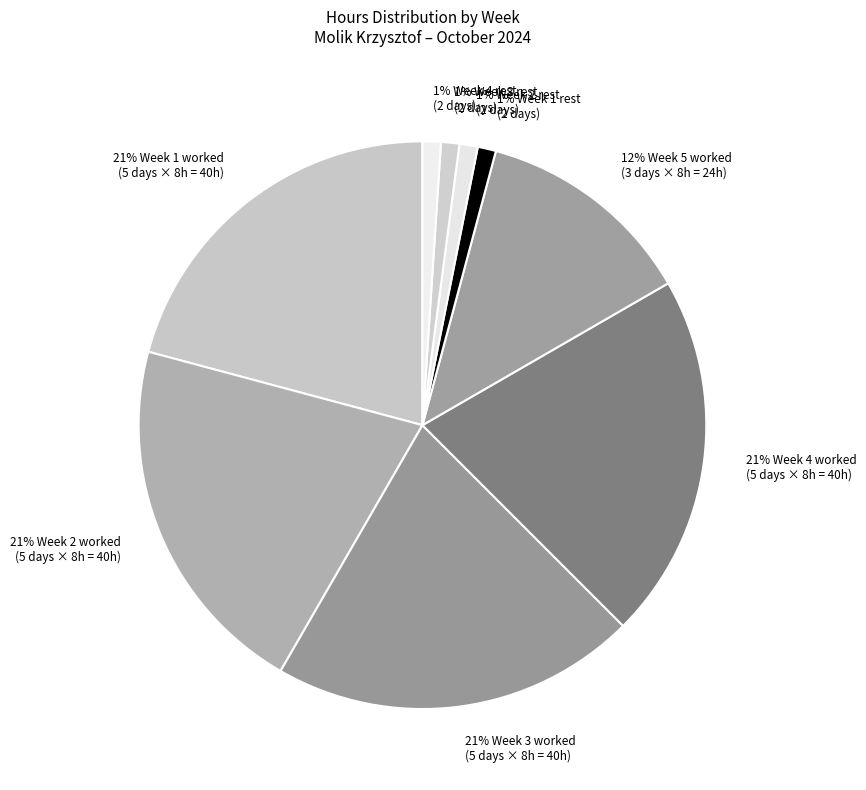

How many slices are in this pie chart?

9